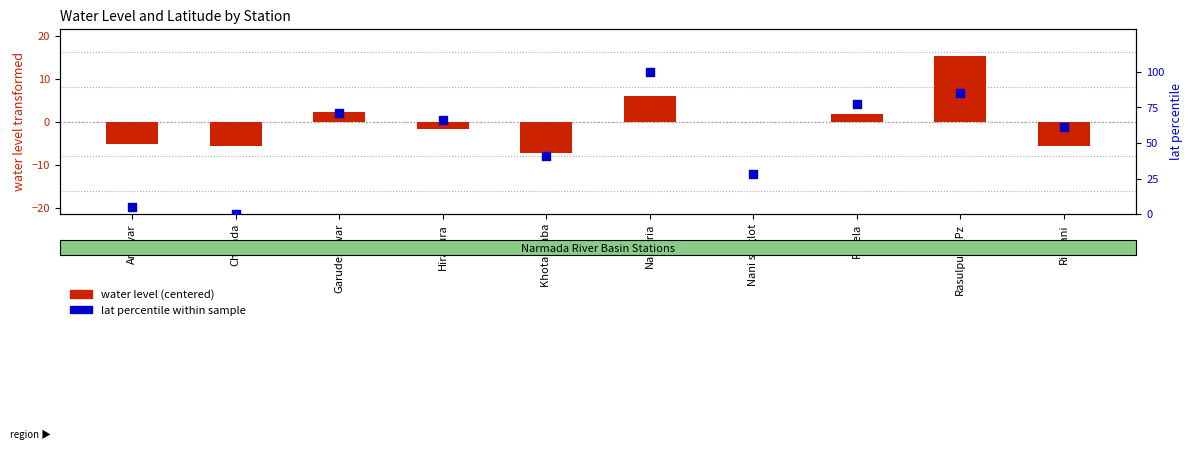

What is the total value across all series at Ringani?

55.7